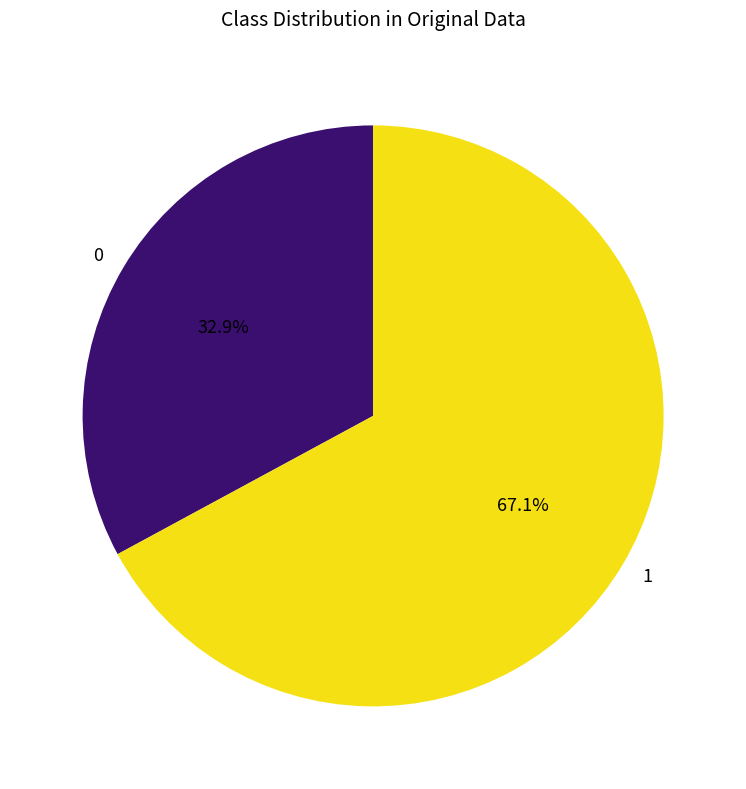

Which slice is the smallest?

0